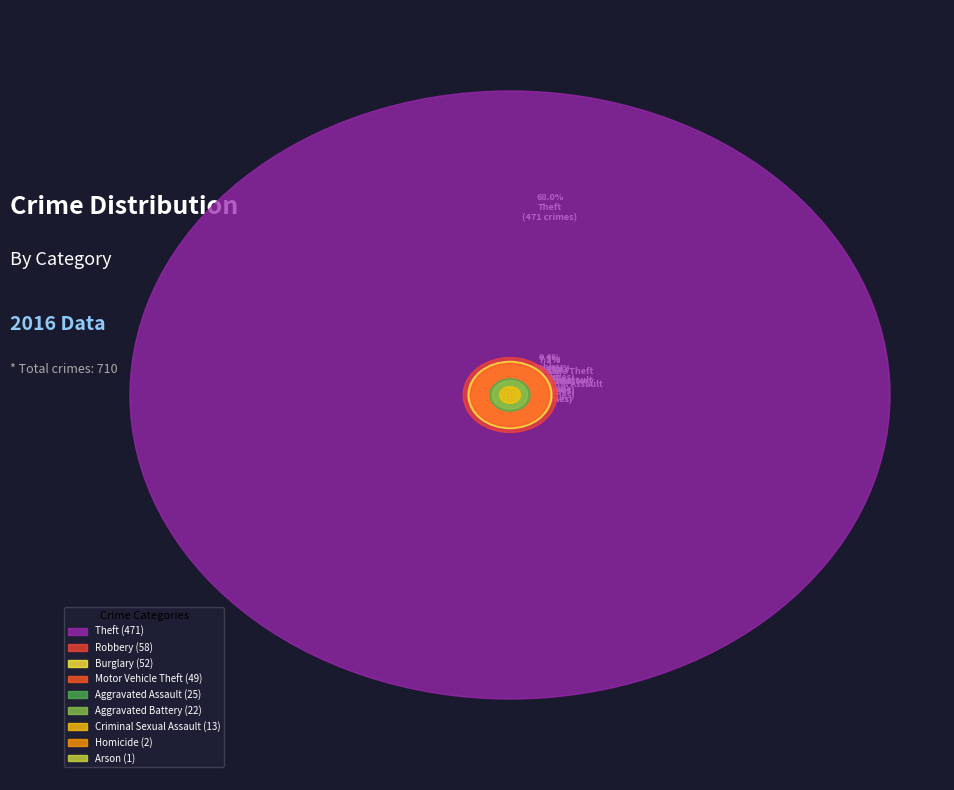

What is the largest slice in the pie chart?

Theft